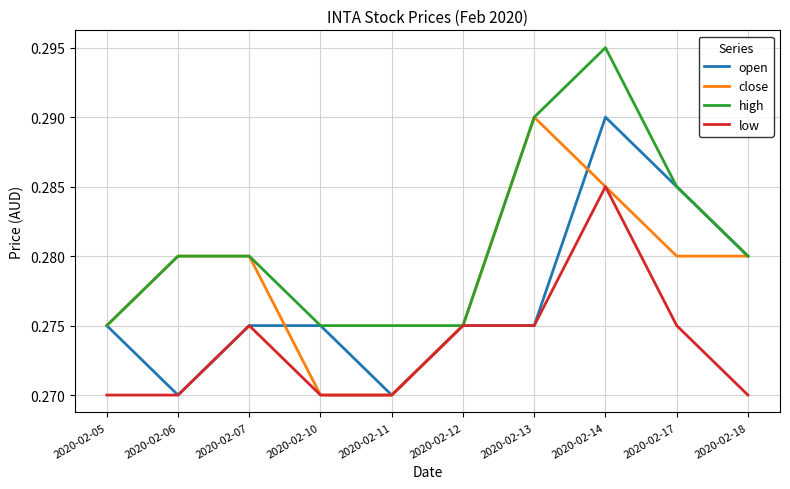

Rank the series by their average value, from lowest to highest.

low, open, close, high